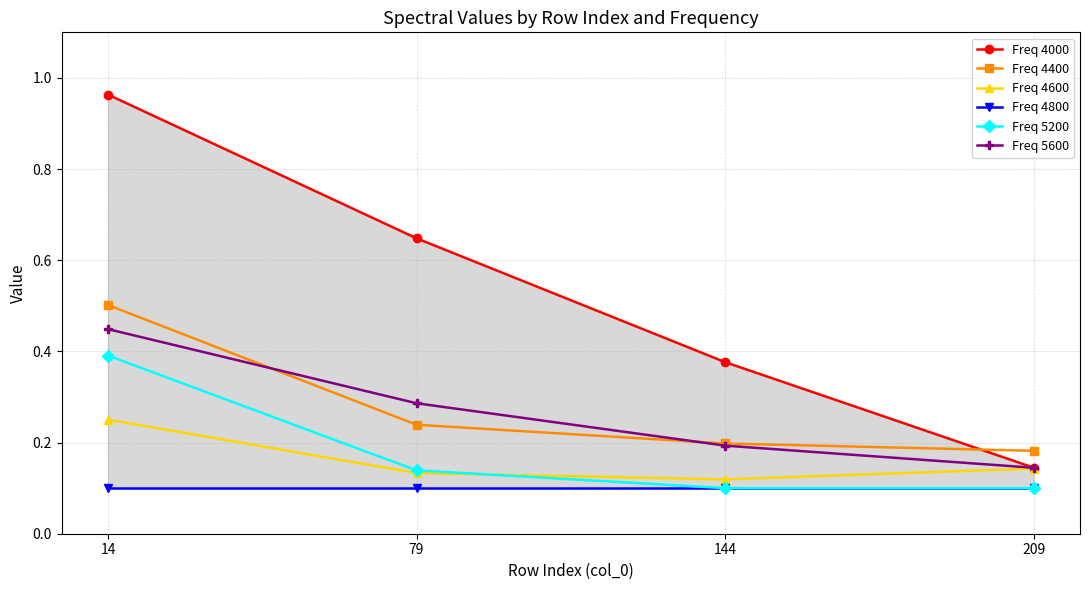

At which label does Freq 4800 reach its minimum?

14